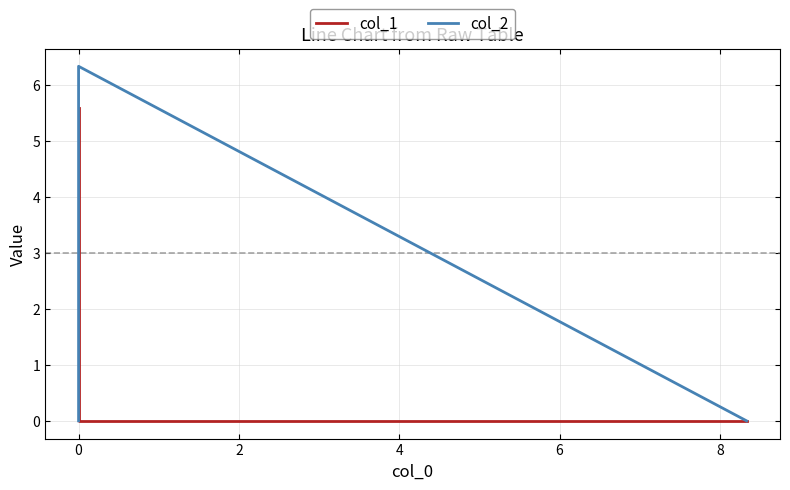

At −2, list the series in order from largest to smallest.

col_1, col_2